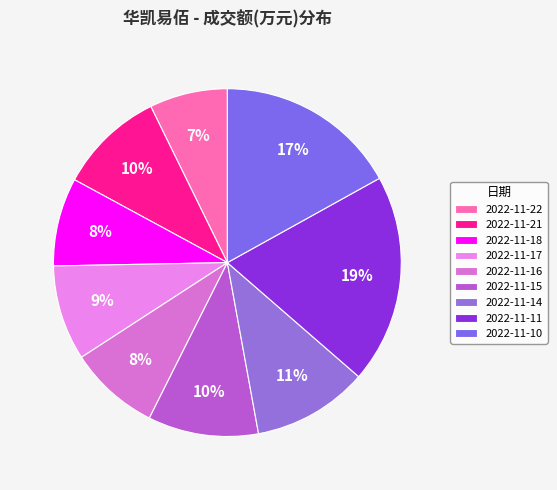

Approximately how many times larger is the value at 2022-11-16 compared to 2022-11-22?

1.2